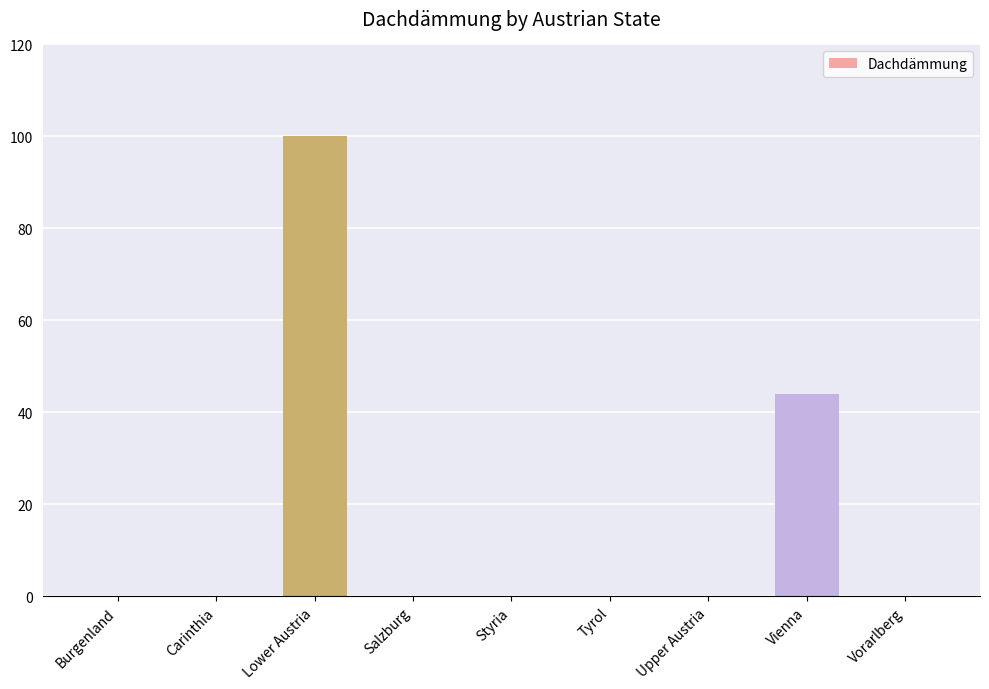

What value does the data have at Lower Austria, to the nearest 10?

100